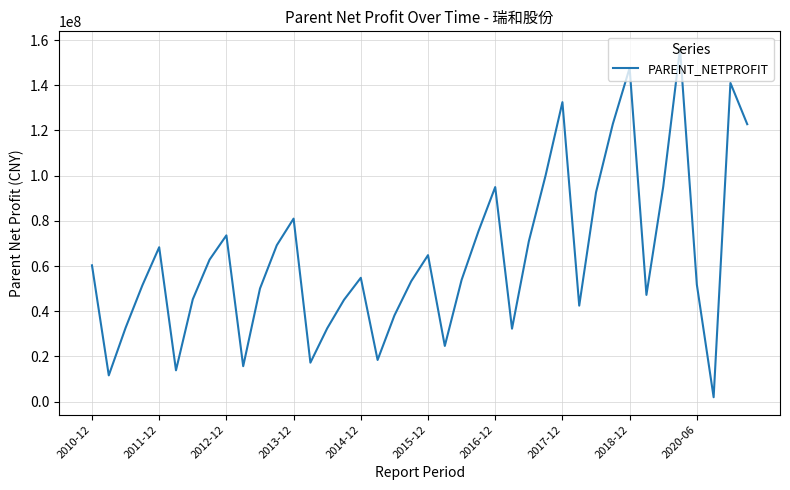

What is the difference between the second highest and minimum values?

145804501.7